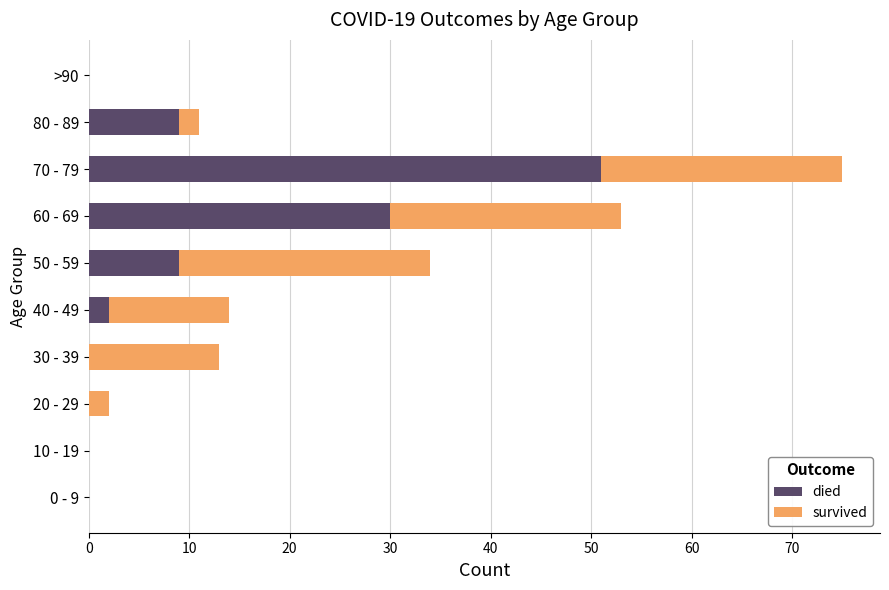

The died series shows 0 at >90. True or false?

True